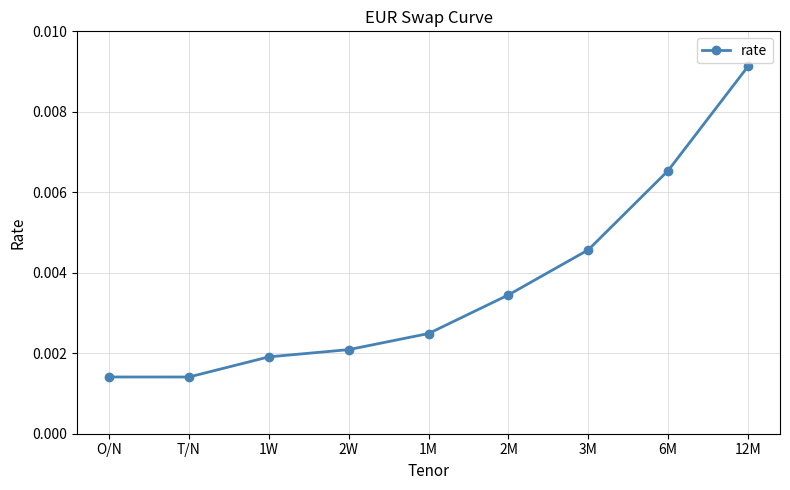

At which category does the chart reach its peak across all series?

12M